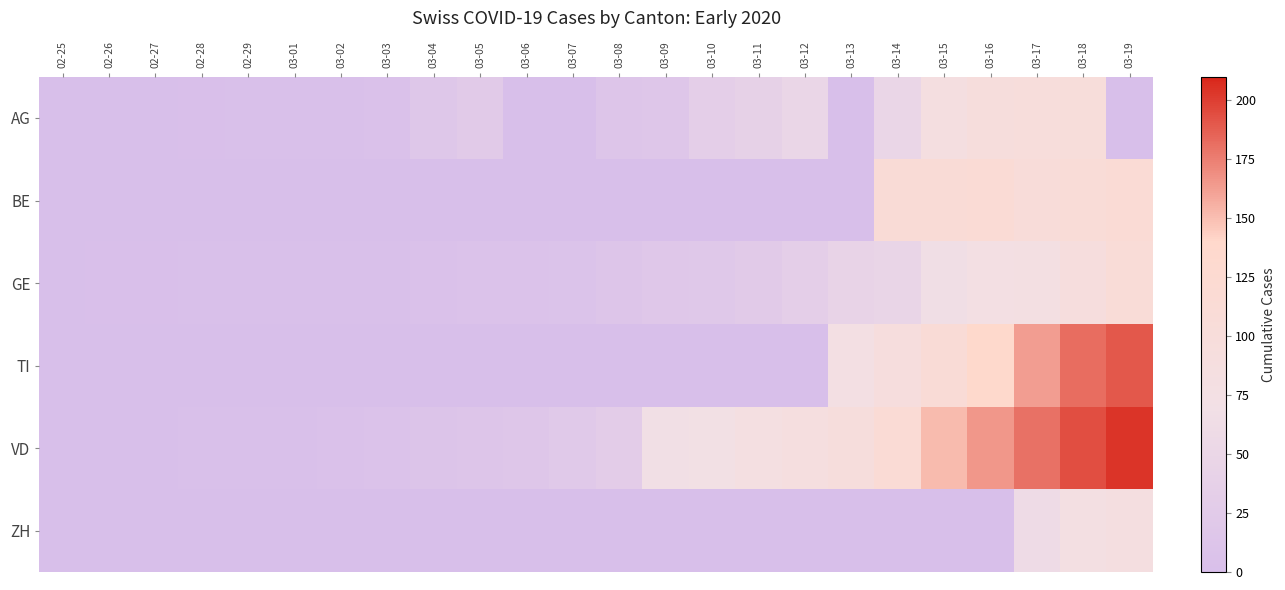

What is the greatest value displayed?

204